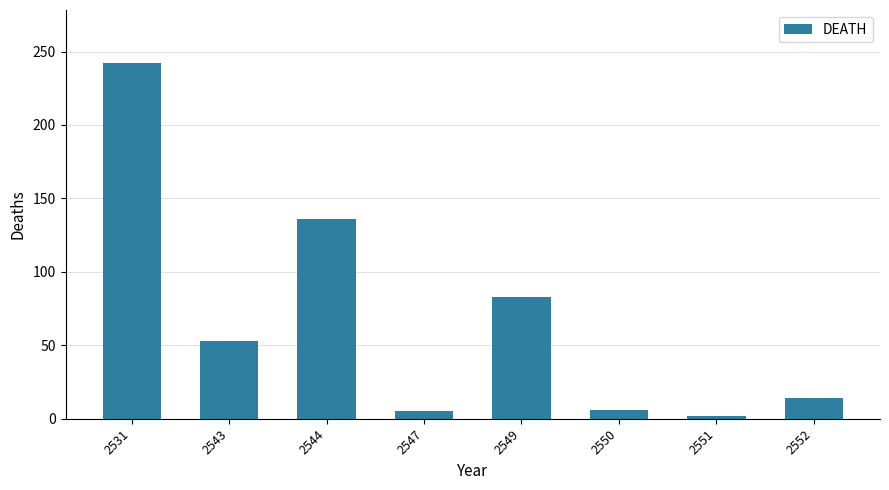

Where is the data nearest to the value 122?

2544